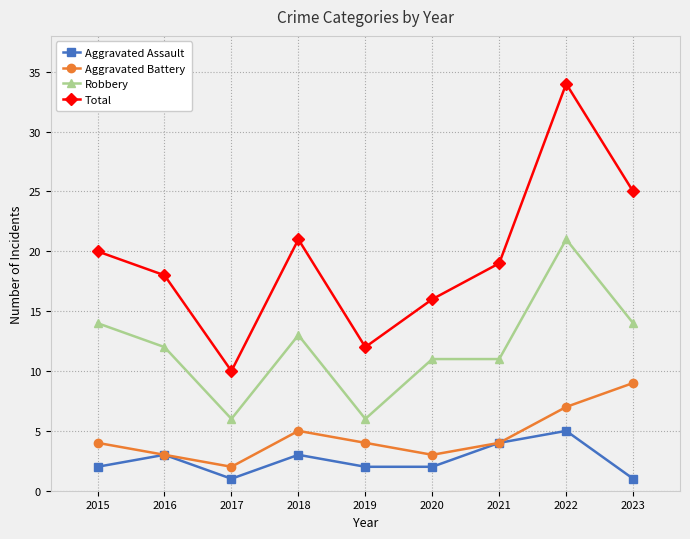

True or false: Aggravated Battery and Robbery intersect in this chart.

False